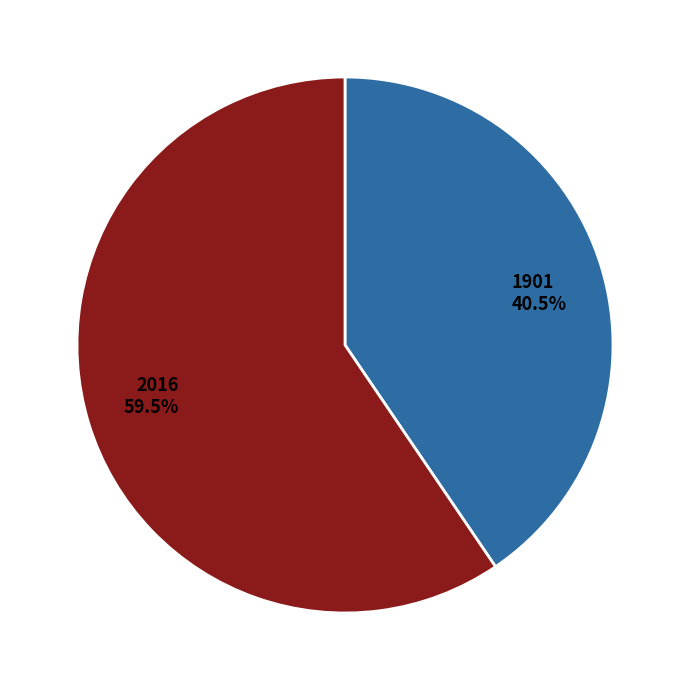

How many segments does this pie chart have?

2